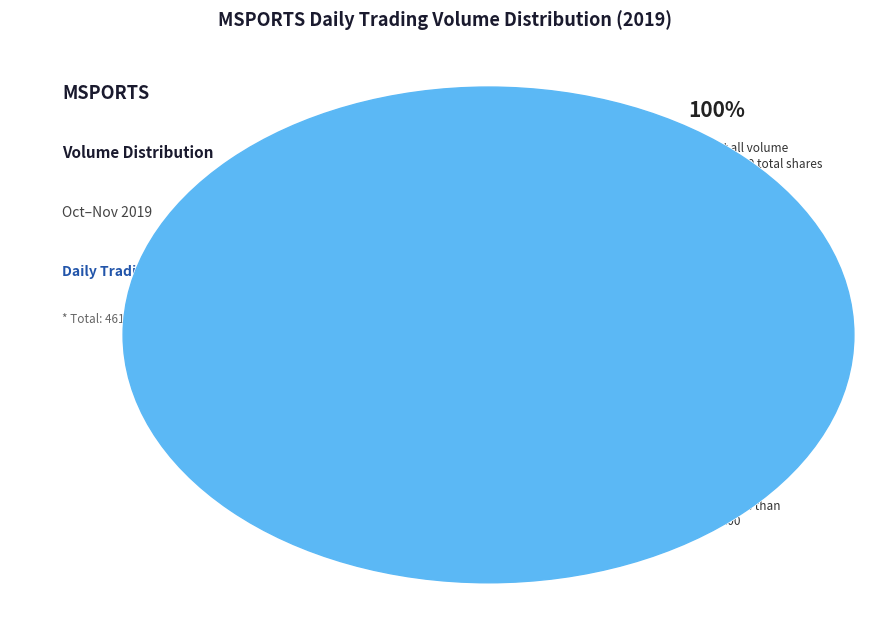

Is 2019-10-31 the majority of the pie?

No